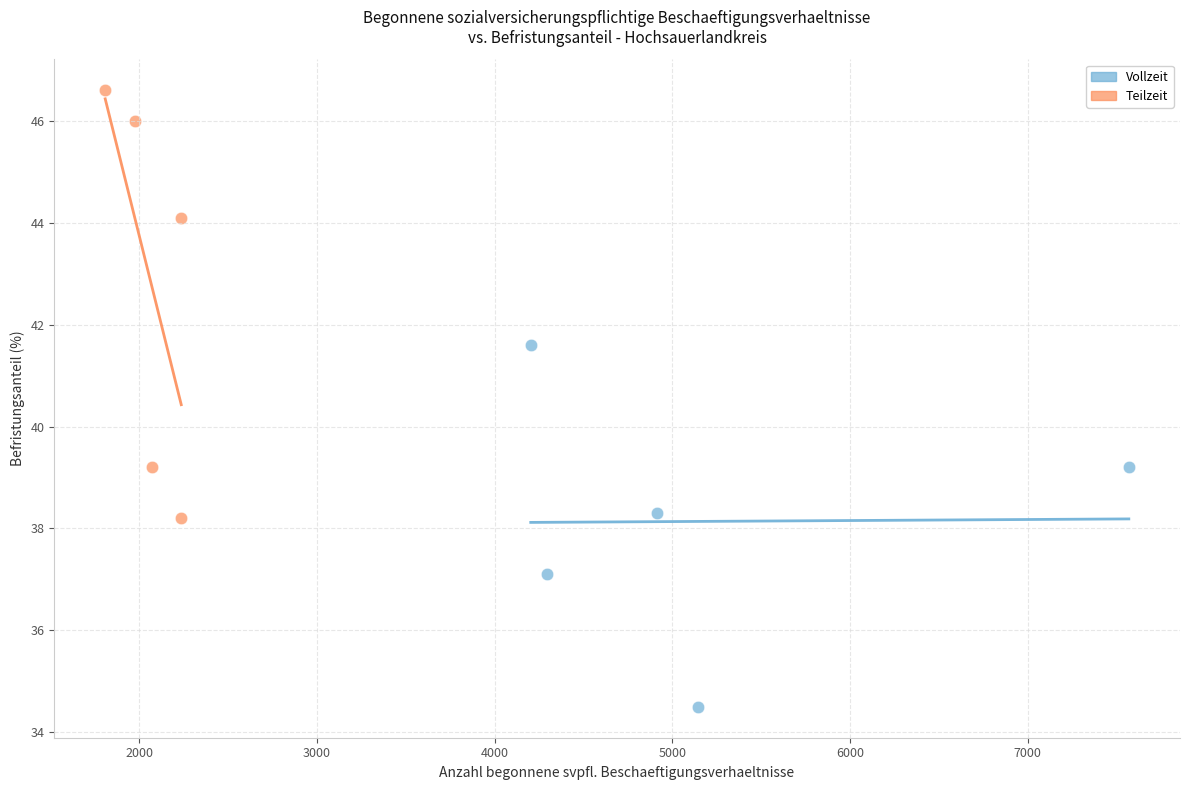

Which series contains the lowest Y value?

Vollzeit